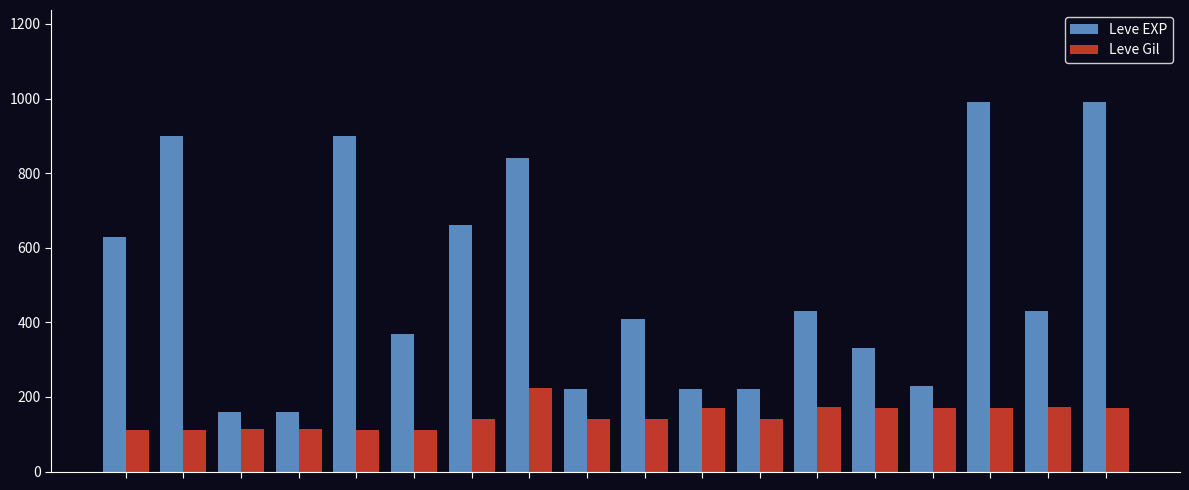

Which series has the largest total across all categories?

Leve EXP